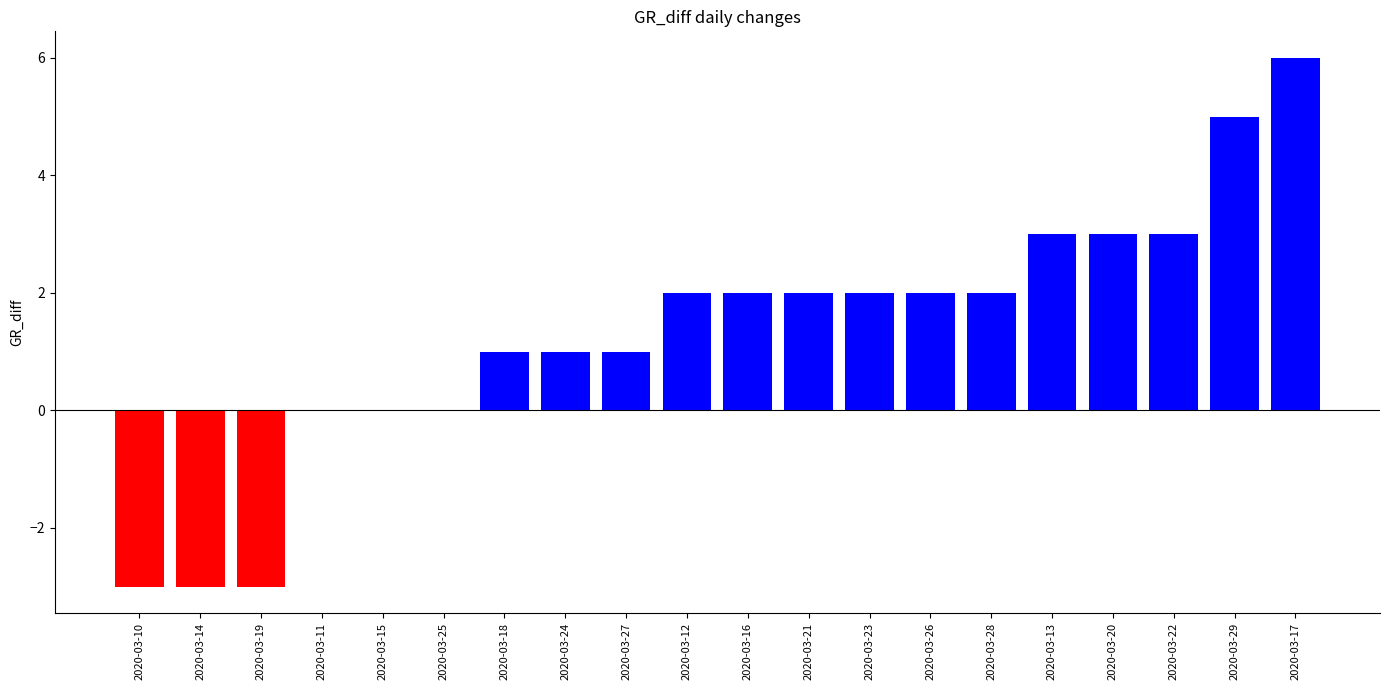

How many distinct data groups are displayed?

1